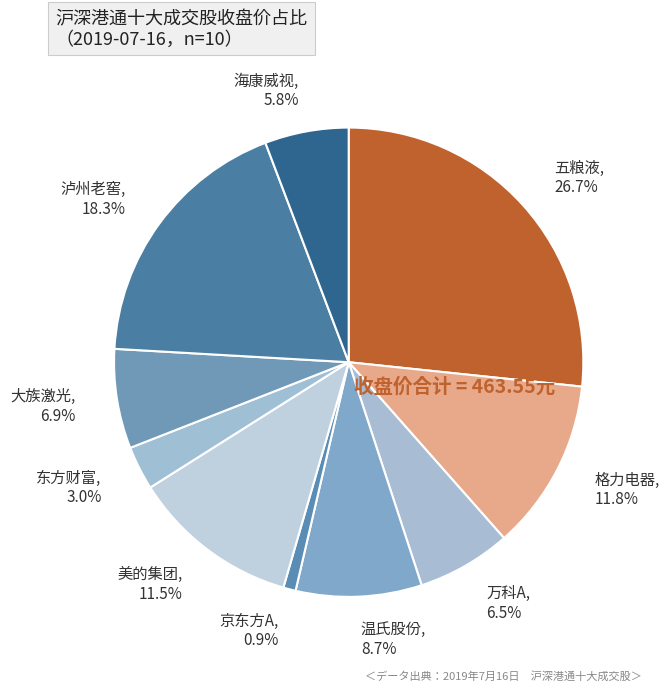

To the nearest percent, what percentage of the pie is 温氏股份?

9%